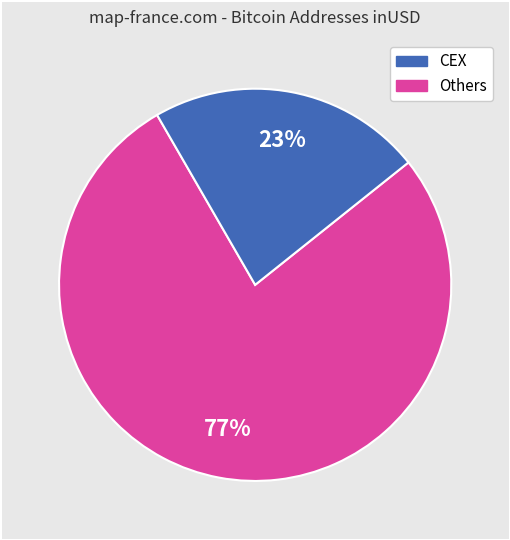

To the nearest percent, what is the average slice percentage?

50%